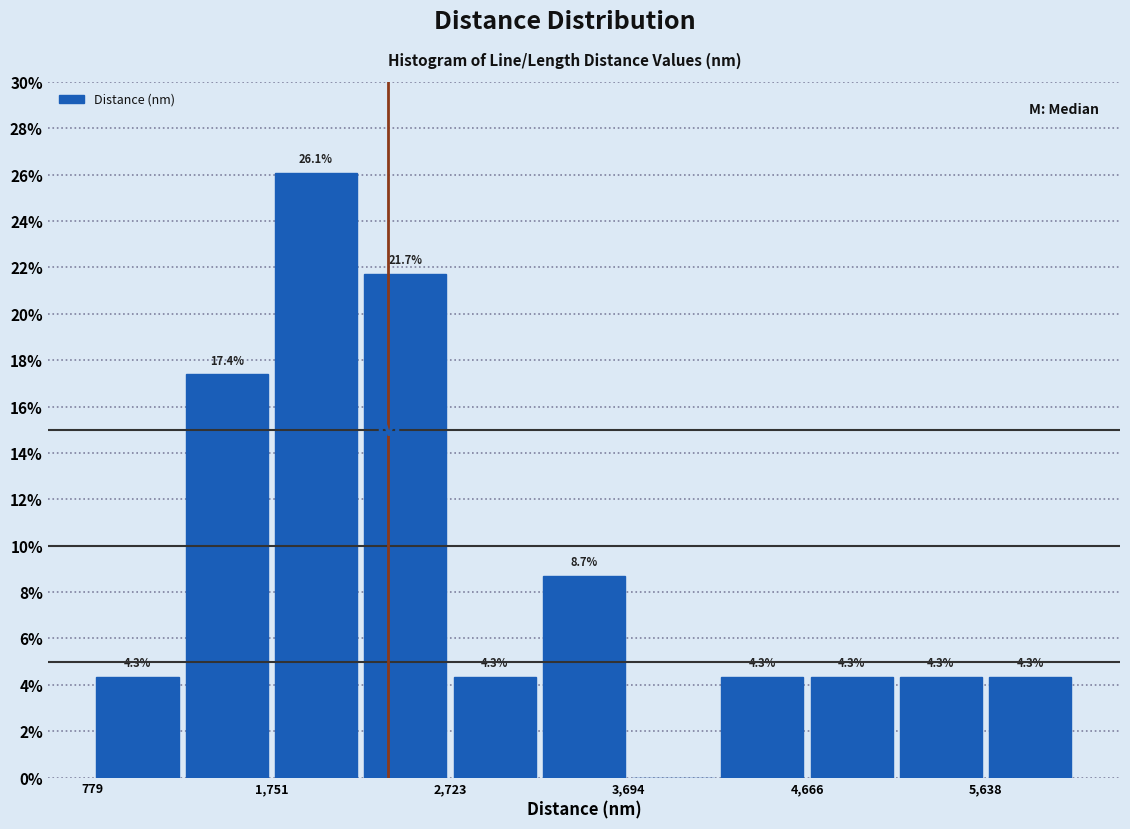

Over which range of the x-axis is the bar tallest?

1800 to 2200